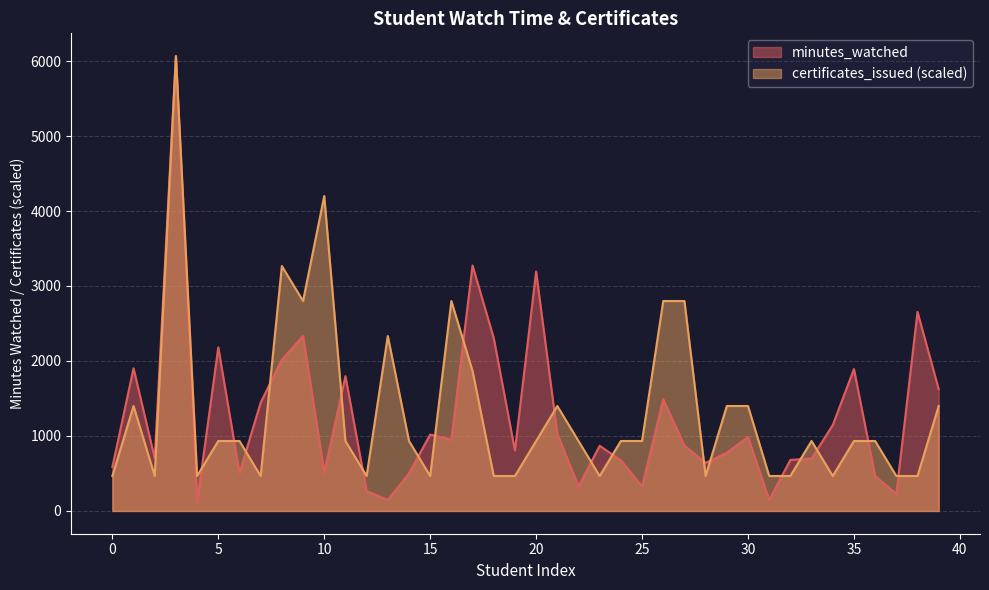

What is the difference between the maximum and minimum values in the minutes_watched series?

5950.4